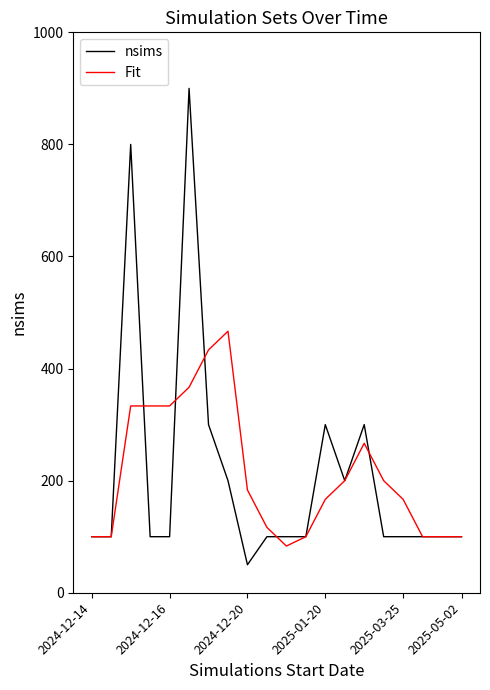

List the series in order of their peak value, lowest first.

Fit, nsims